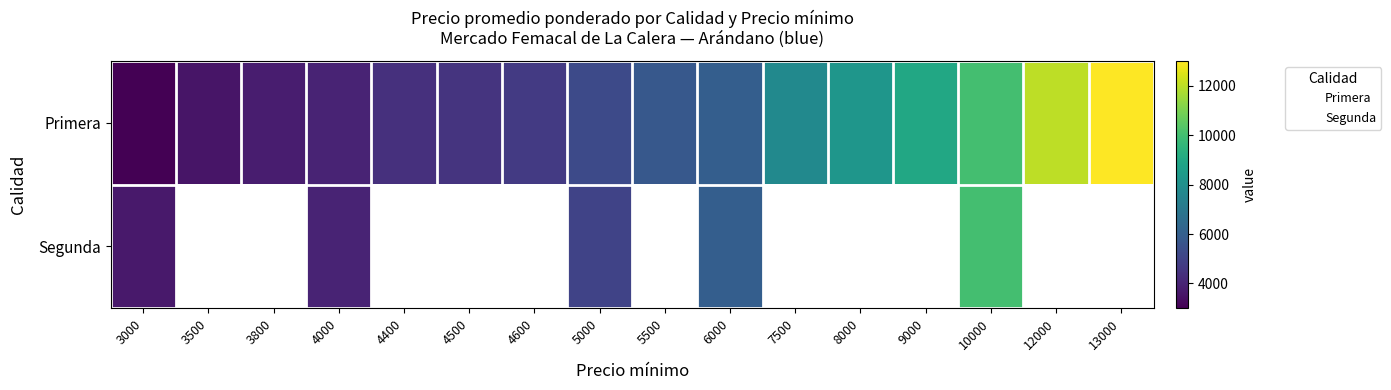

How many data points are less than 5758?

8